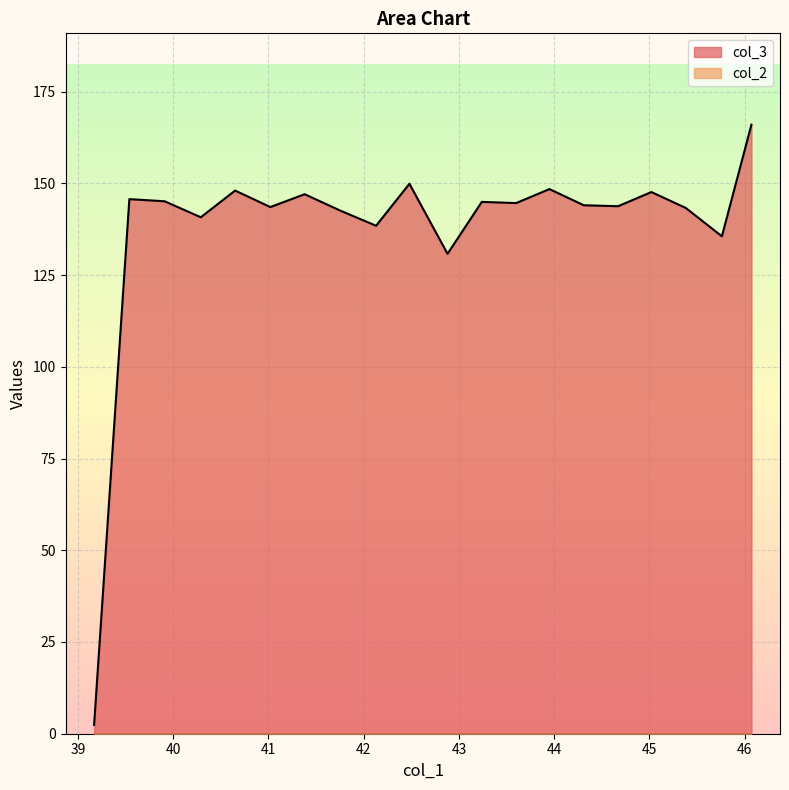

Which series has the widest spread of values?

col_3